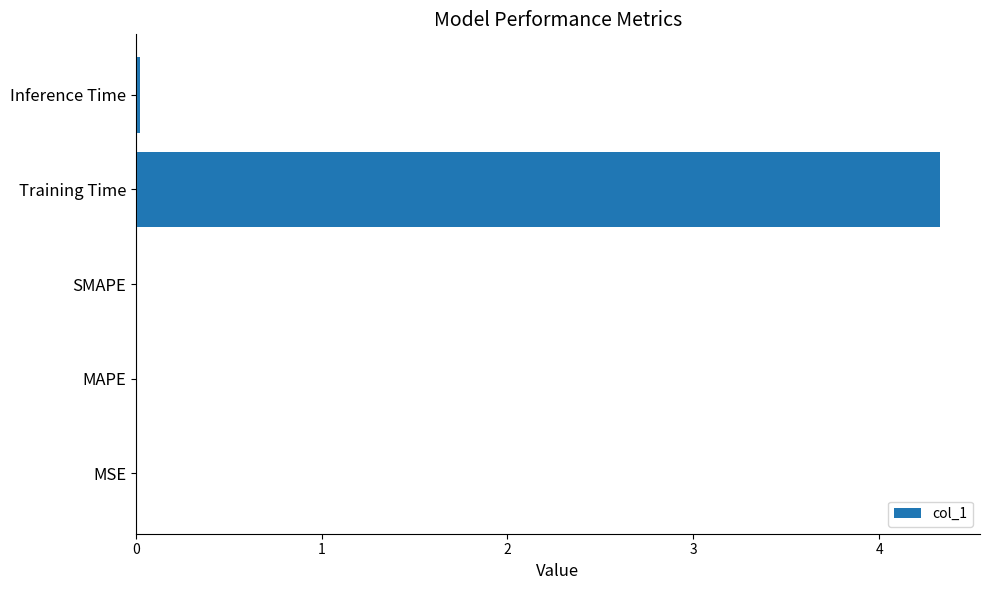

Which label corresponds to the largest value in the chart?

Training Time